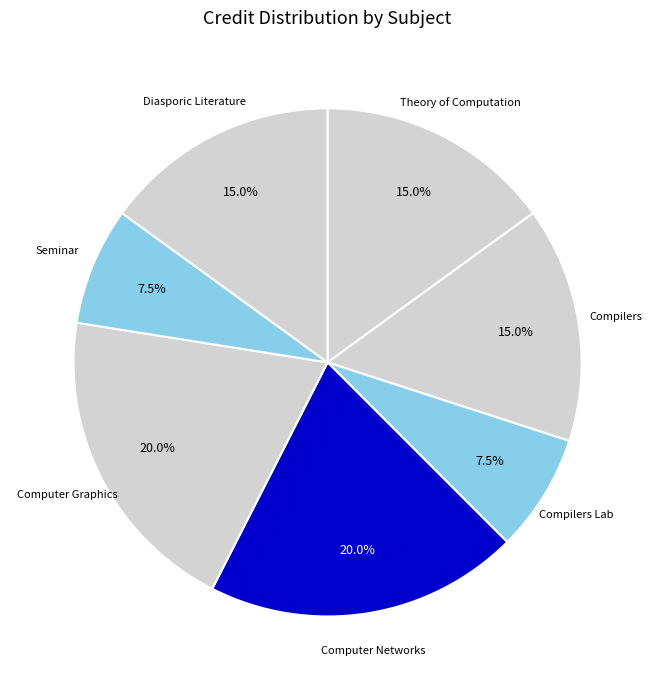

How many segments does this pie chart have?

7